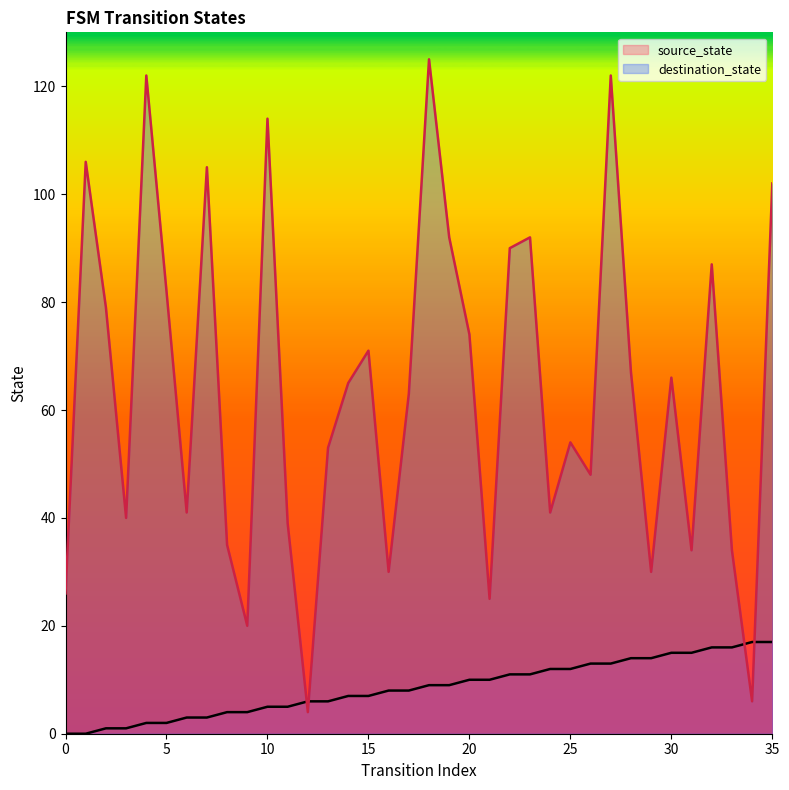

How many lines are shown in the chart?

2